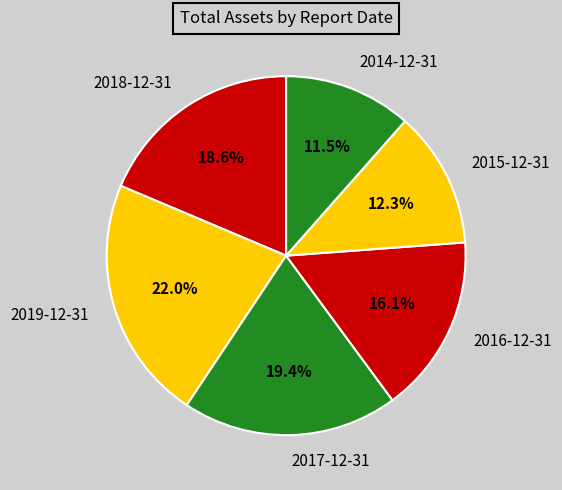

What is the ratio of the value at 2017-12-31 to the value at 2018-12-31?

1.0